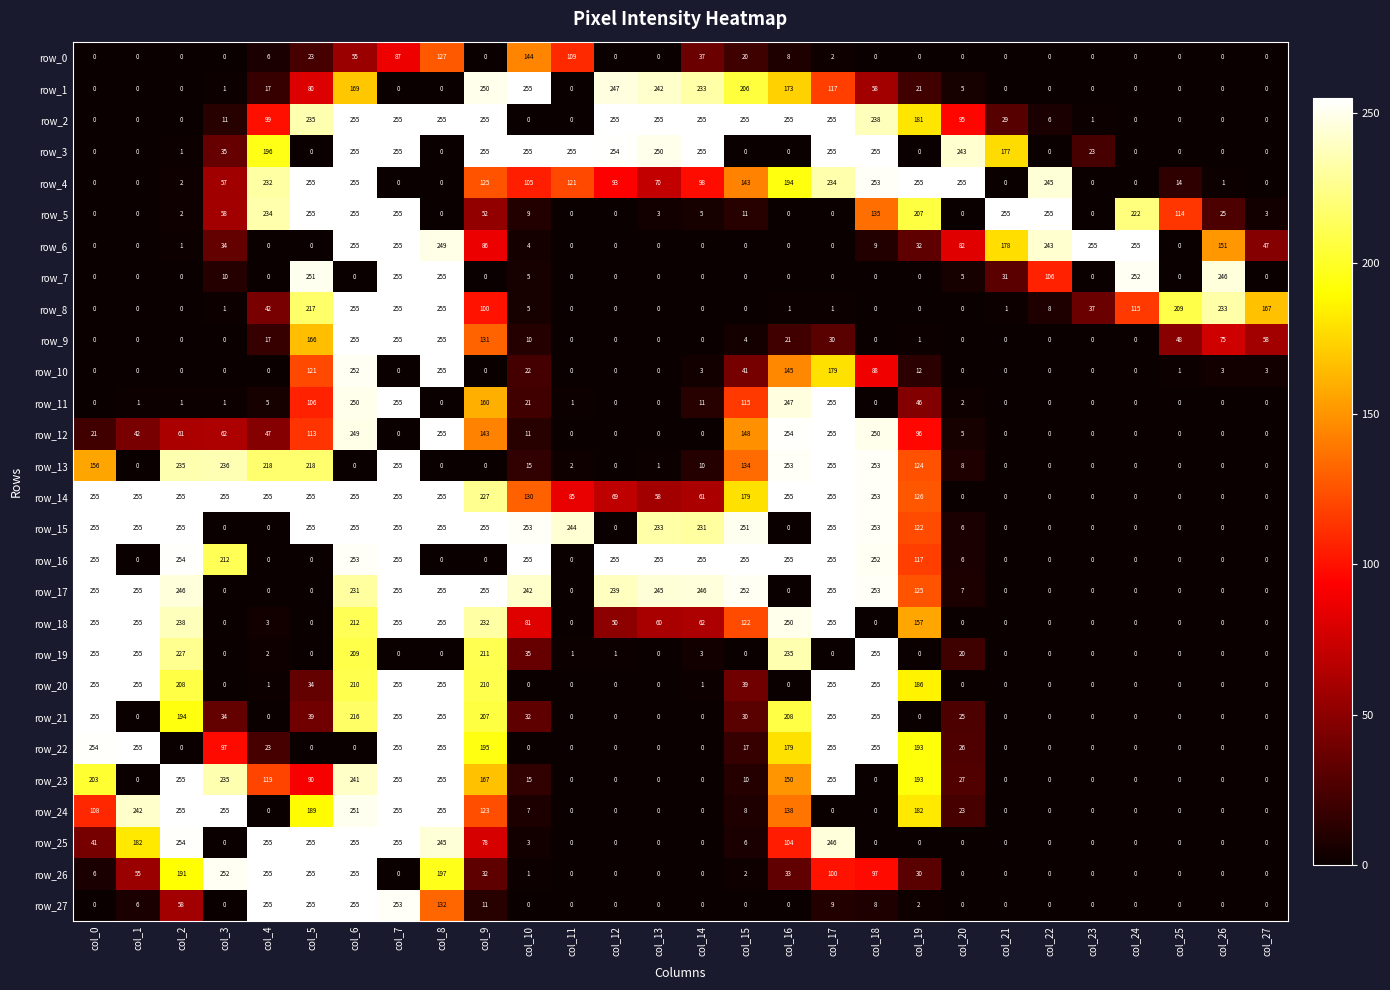

Which series has the largest total across all categories?

row_14